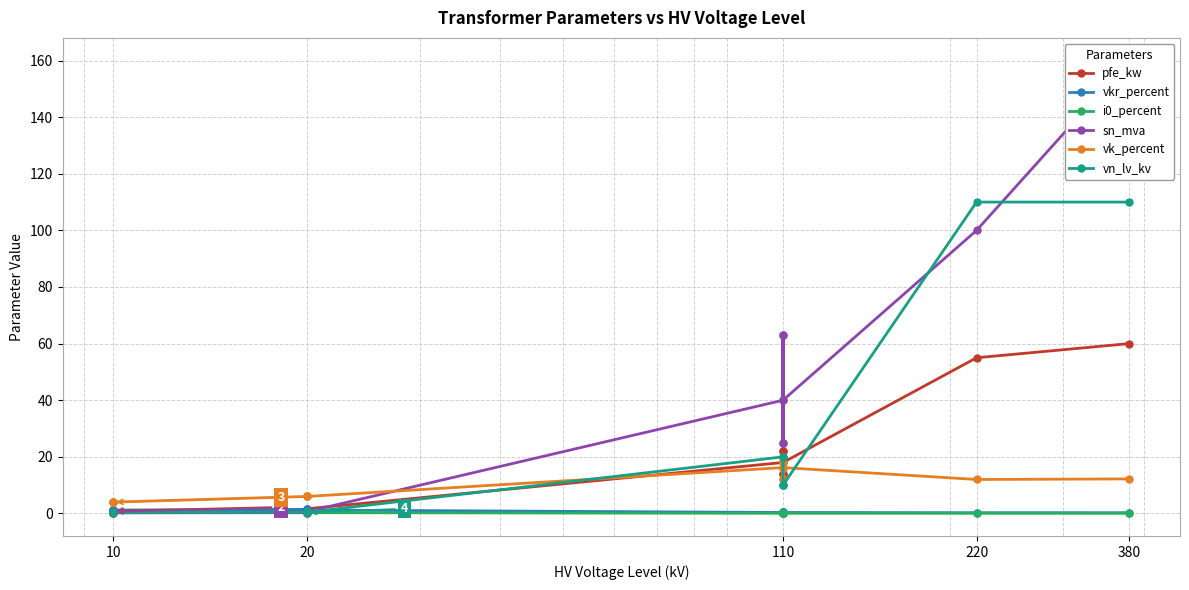

True or false: i0_percent and vkr_percent intersect in this chart.

False